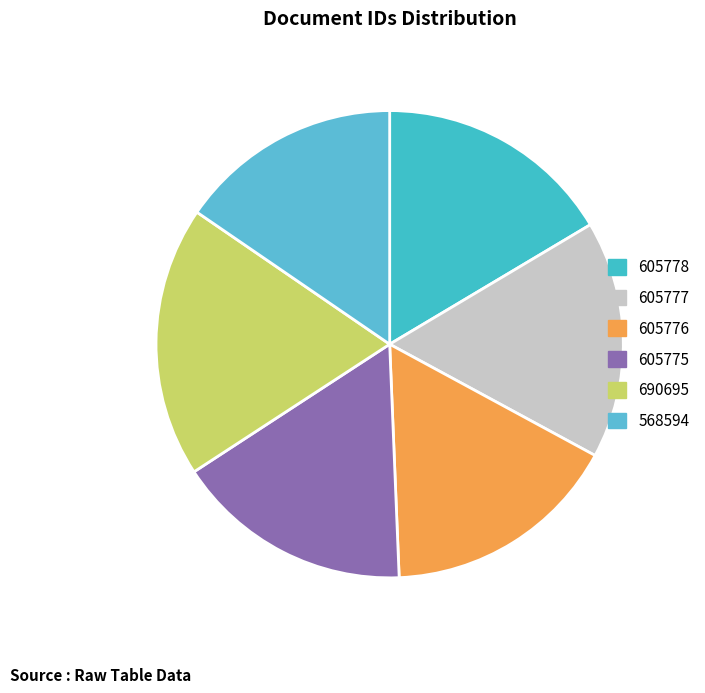

Count the number of slices in the pie.

6